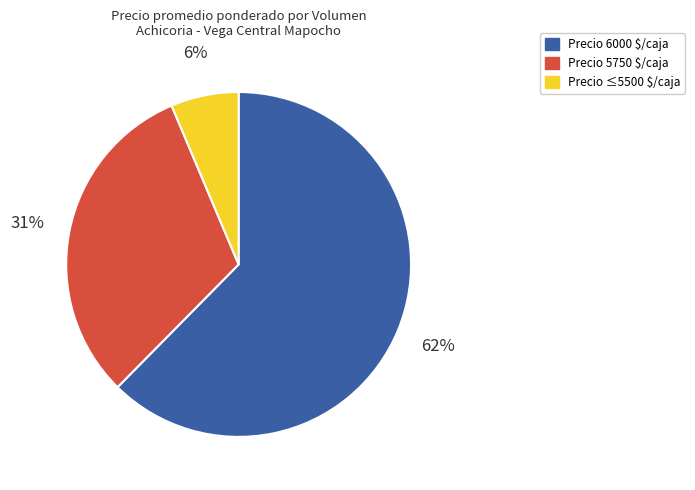

To the nearest percent, what is the average slice percentage?

33%